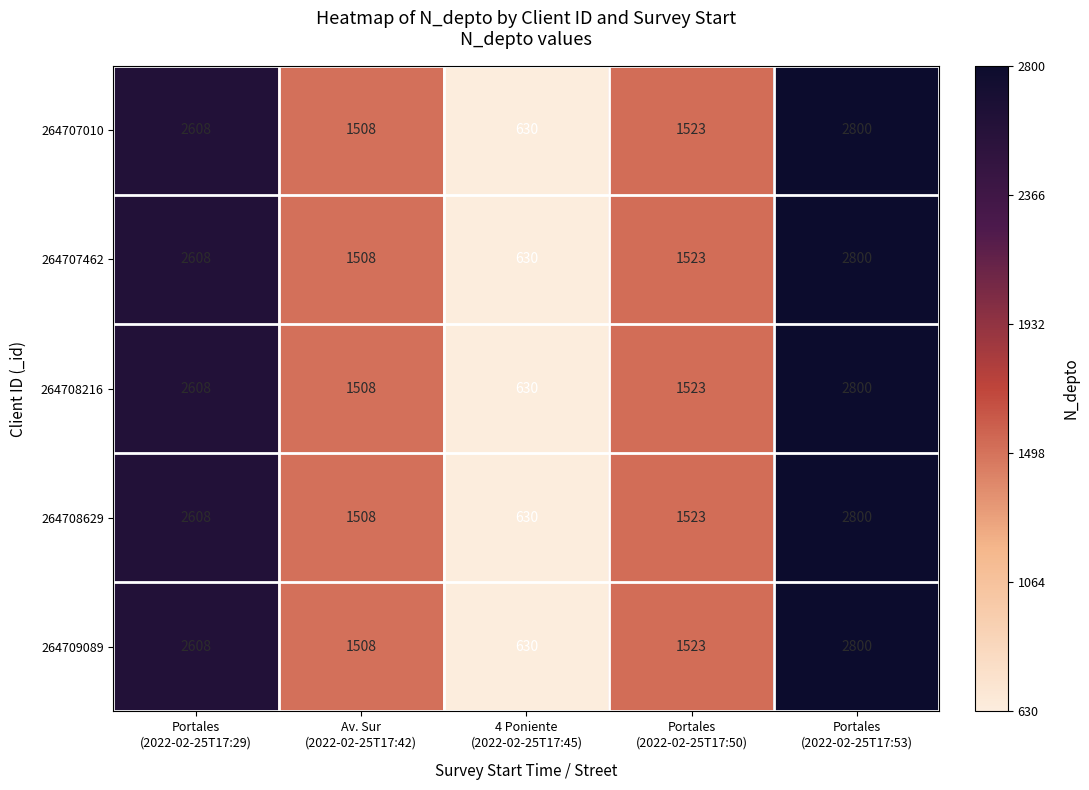

What is the difference between the maximum and minimum values in the 264708629 series?

2170